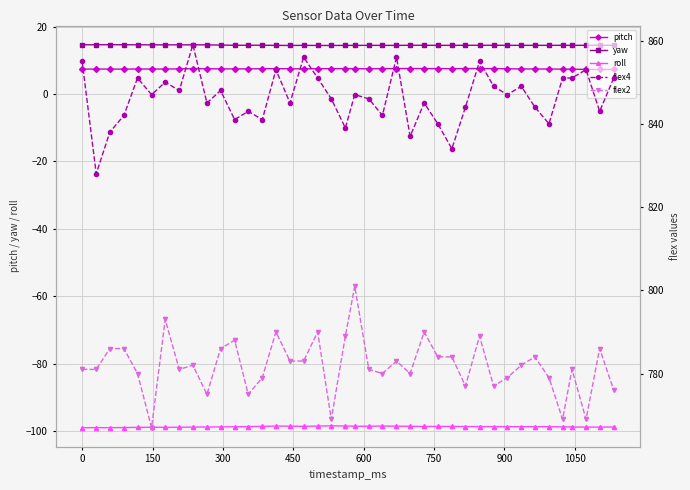

What is the smallest value displayed?

-98.9